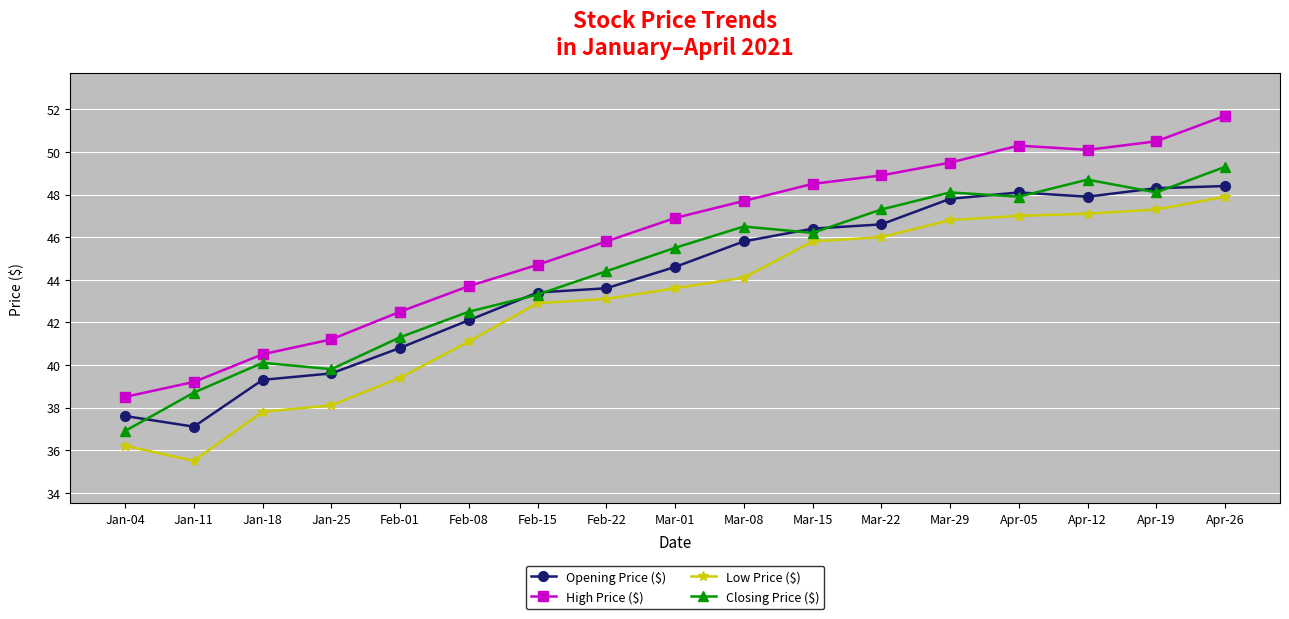

What are all the series names shown in the legend?

Opening Price ($), High Price ($), Low Price ($), Closing Price ($)